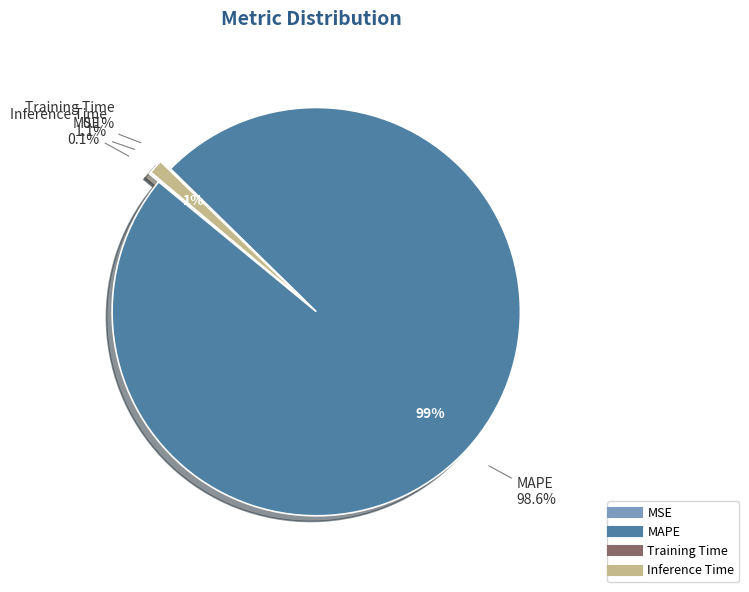

How many slices are in this pie chart?

4